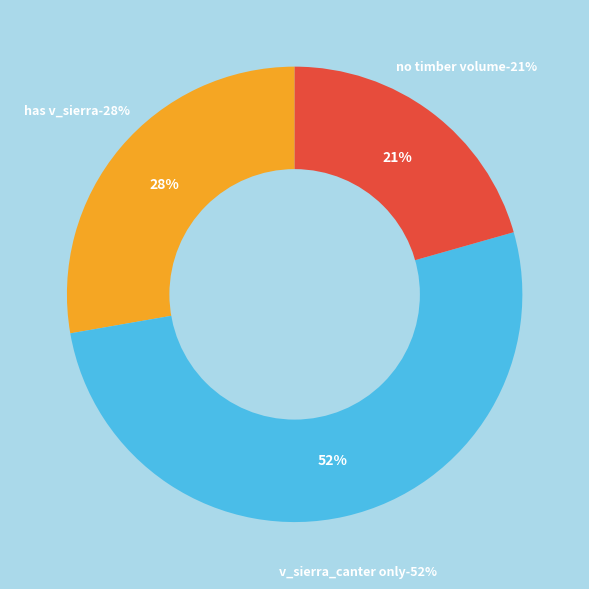

Is the sum of 160158017 and 160158009 greater than half?

No